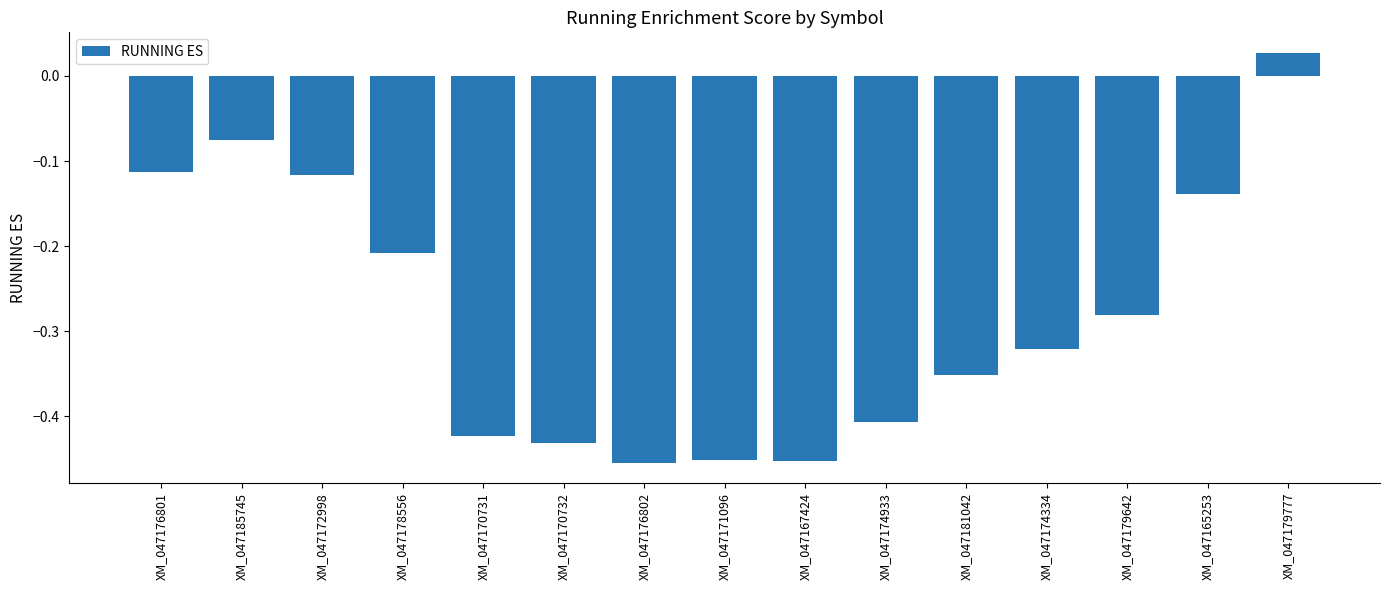

What is the sum of the values at XM_047179642 and XM_047170731?

-0.7